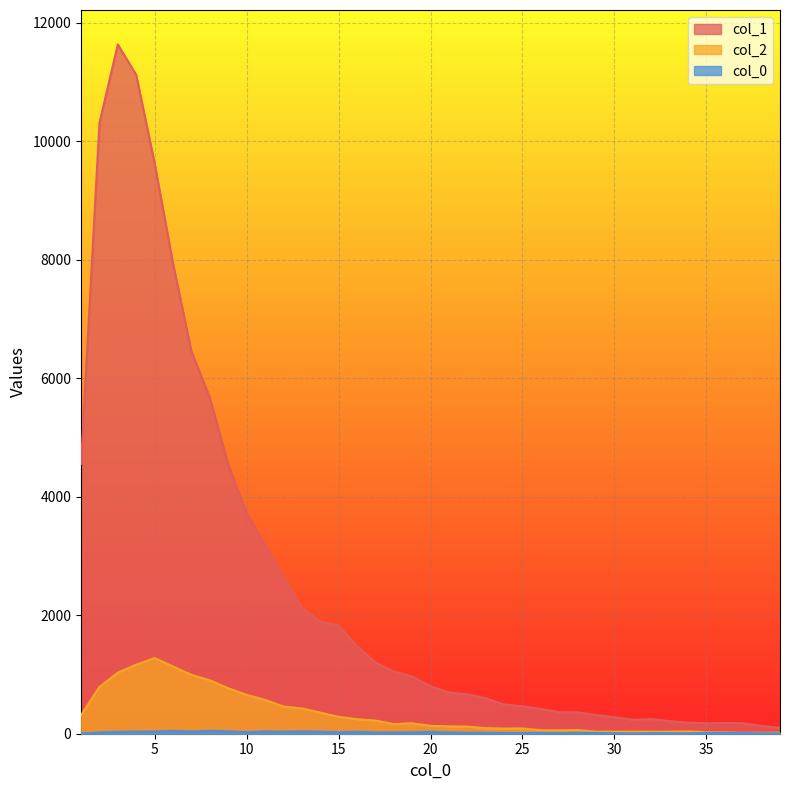

How many series are shown in this chart?

3